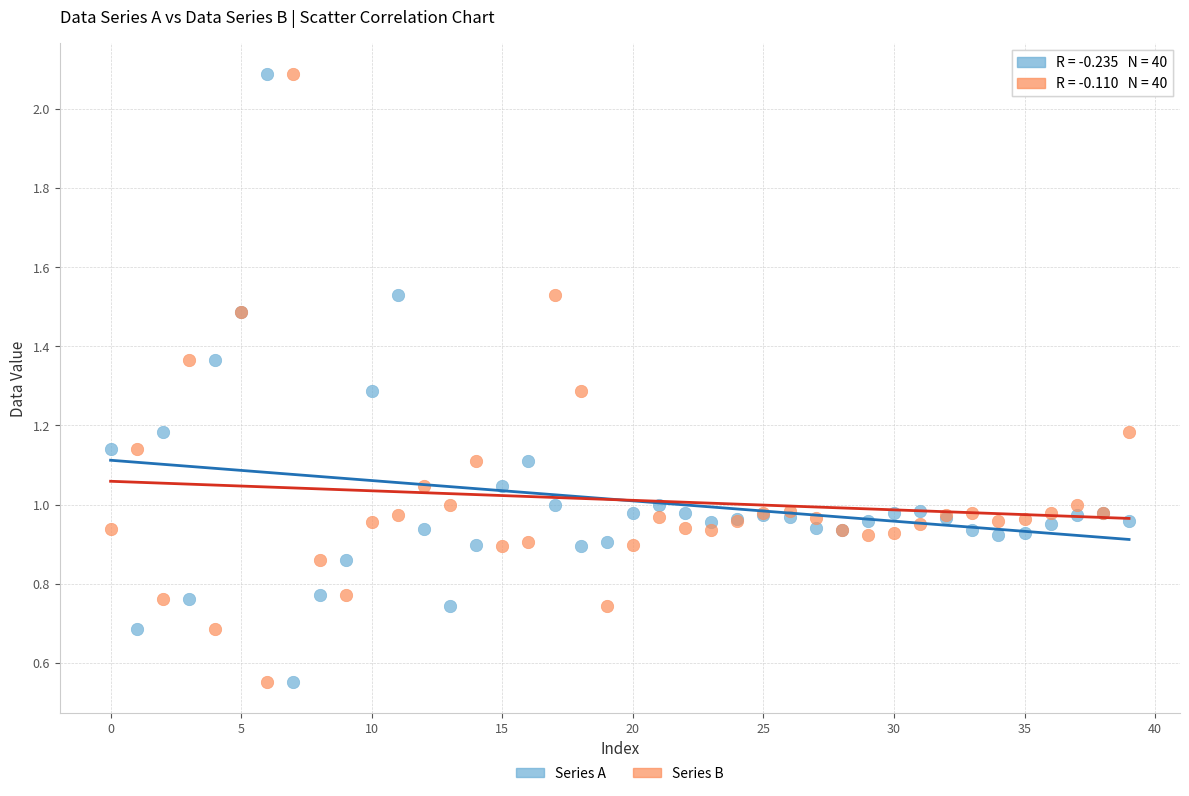

What are all the series names shown in the legend?

Series A, Series B